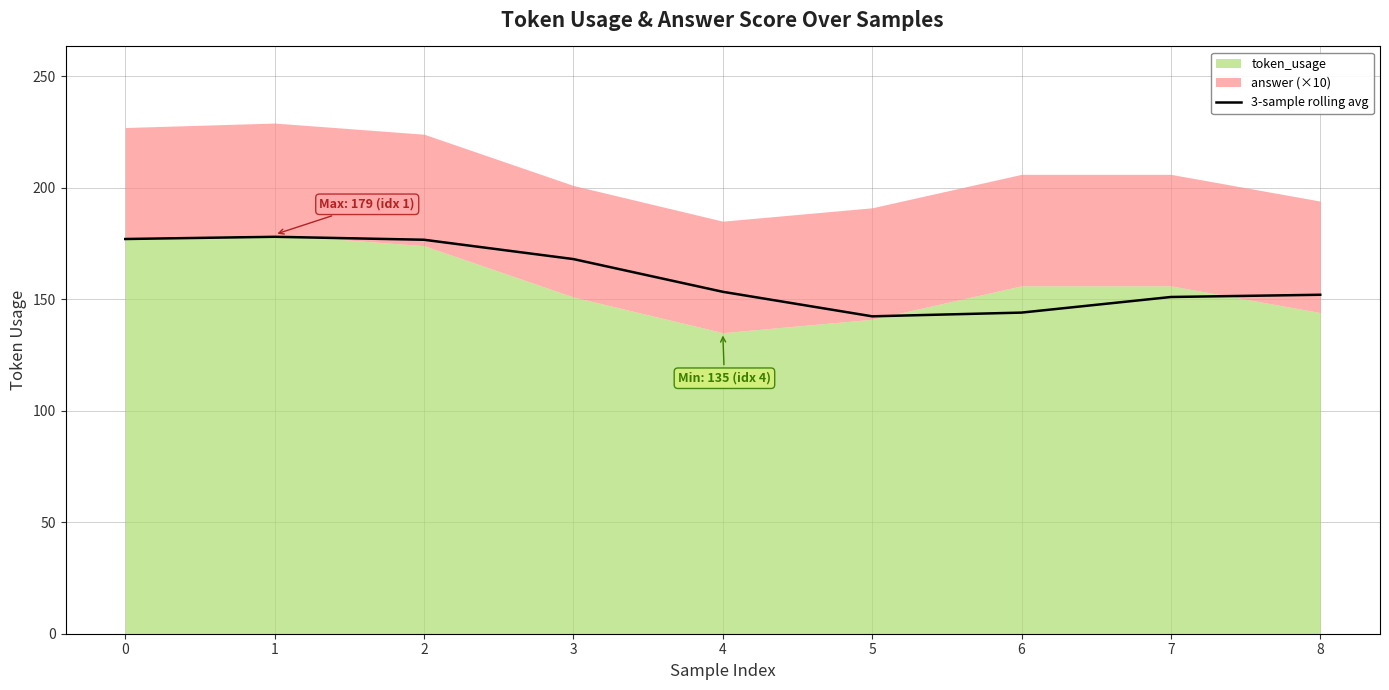

The value of 3-sample rolling avg at 3 is 168.0. True or false?

True